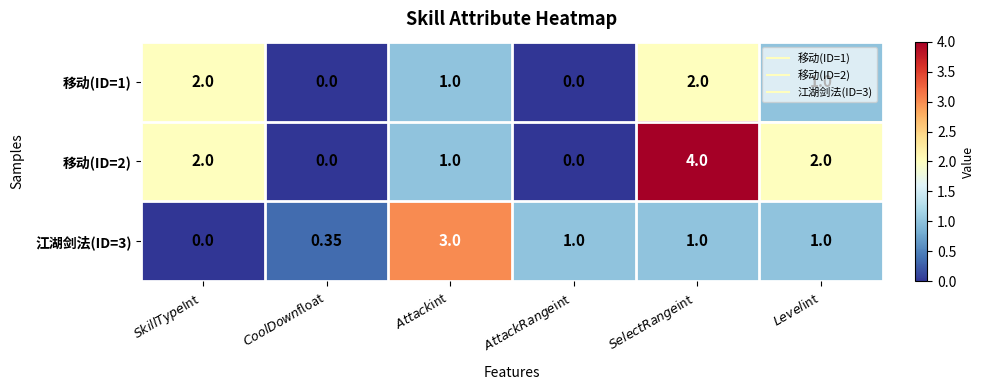

Reading right to left, extract all data points from this chart.

移动(ID=1): $Level$int=1.0	$SelectRange$int=2.0	$AttackRange$int=0.0	$Attack$int=1.0	$CoolDown$float=0.0	$SkillType$Int=2.0
移动(ID=2): $Level$int=2.0	$SelectRange$int=4.0	$AttackRange$int=0.0	$Attack$int=1.0	$CoolDown$float=0.0	$SkillType$Int=2.0
江湖剑法(ID=3): $Level$int=1.0	$SelectRange$int=1.0	$AttackRange$int=1.0	$Attack$int=3.0	$CoolDown$float=0.3	$SkillType$Int=0.0